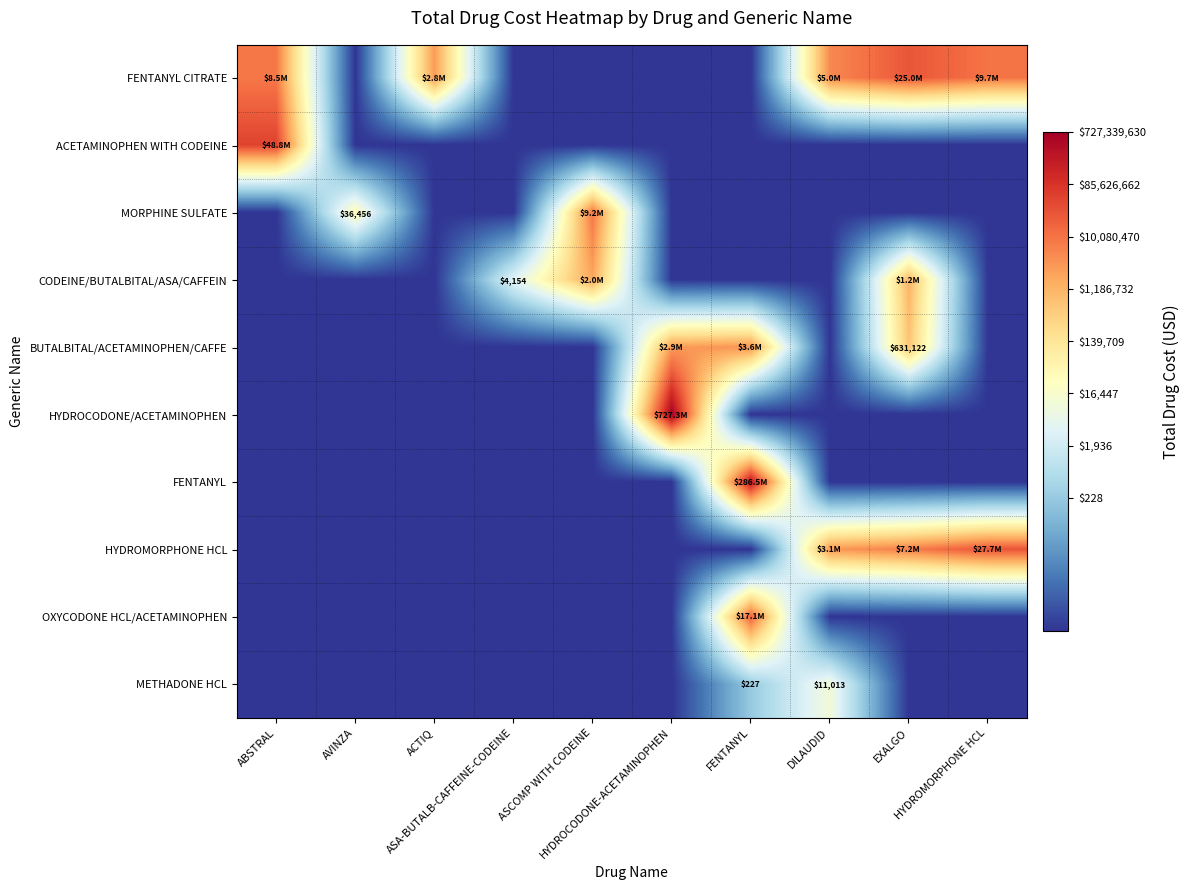

At which label does HYDROMORPHONE HCL reach its minimum?

ABSTRAL